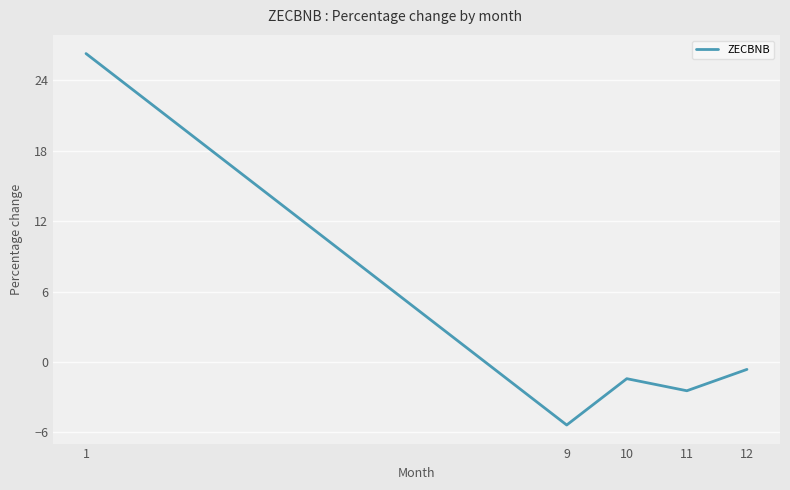

Which category has the lowest value across all series?

9